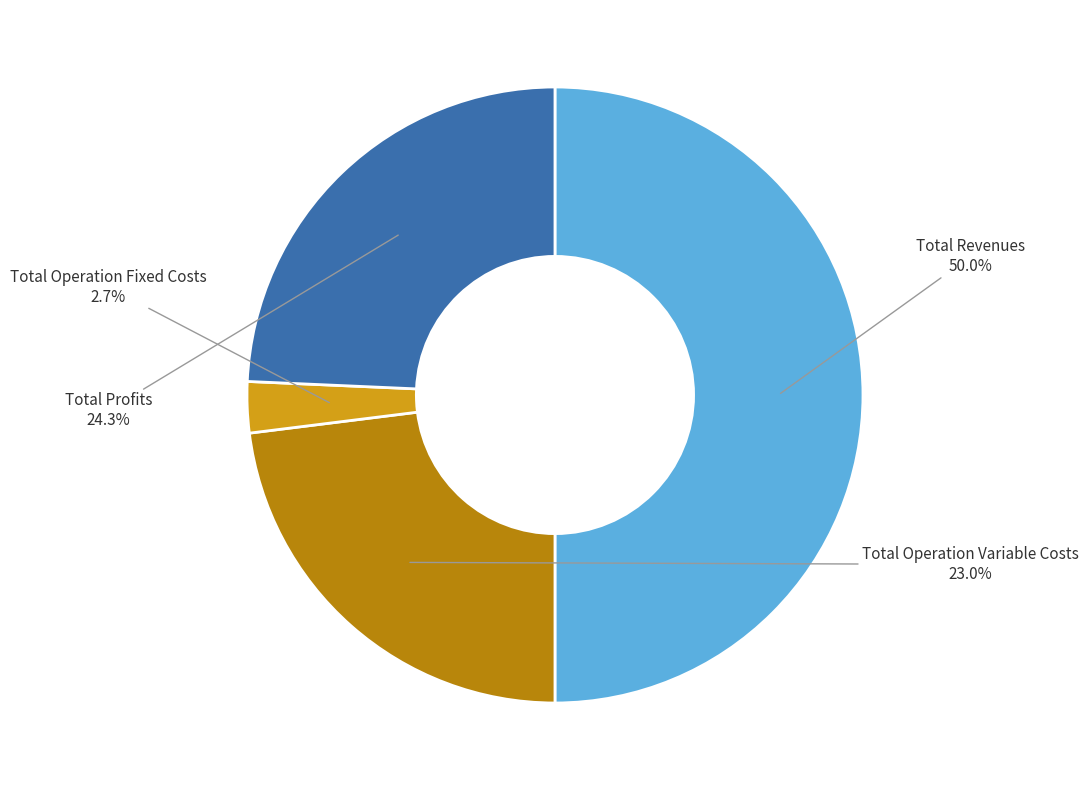

Which slice is the smallest?

Total Operation Fixed Costs